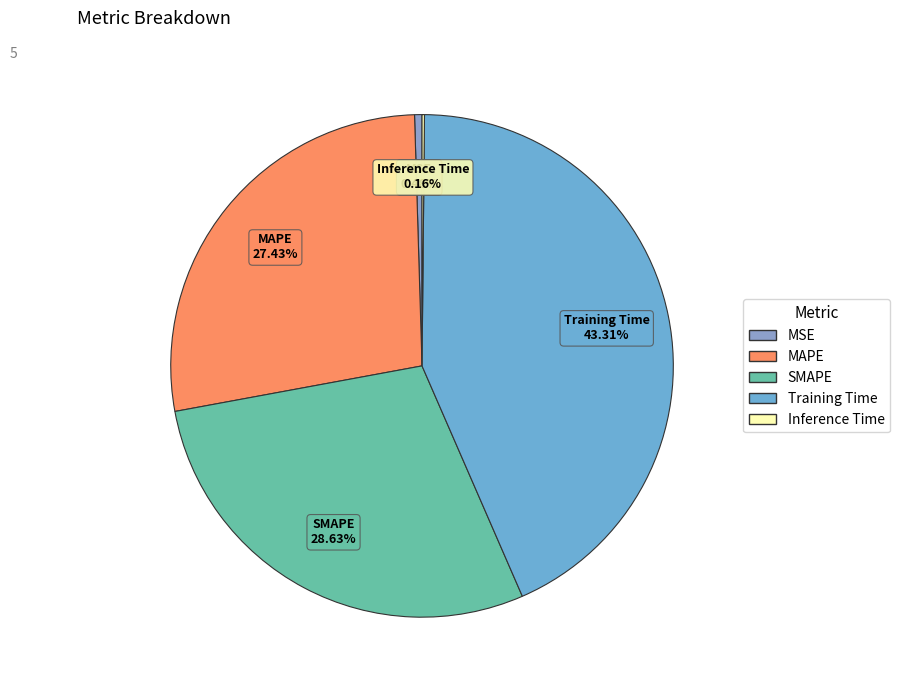

True or false: MAPE accounts for 34% of the total.

False